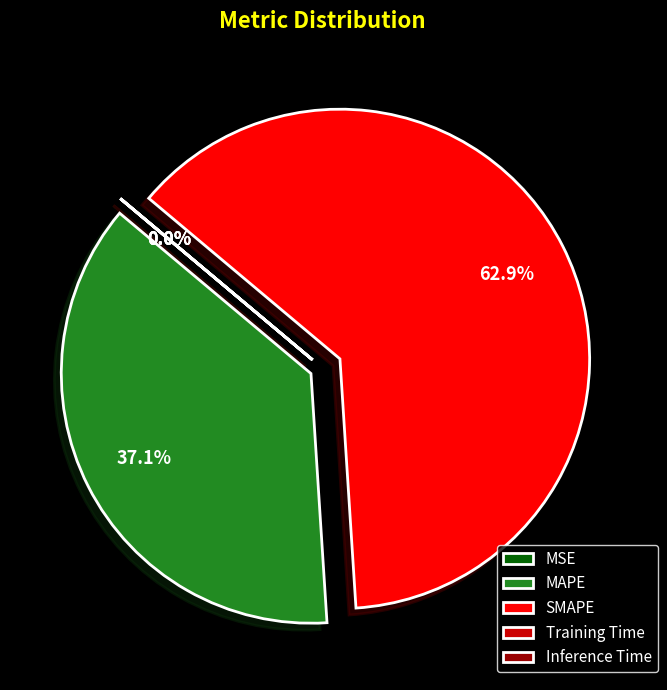

Is there any slice that represents more than half of the pie?

Yes